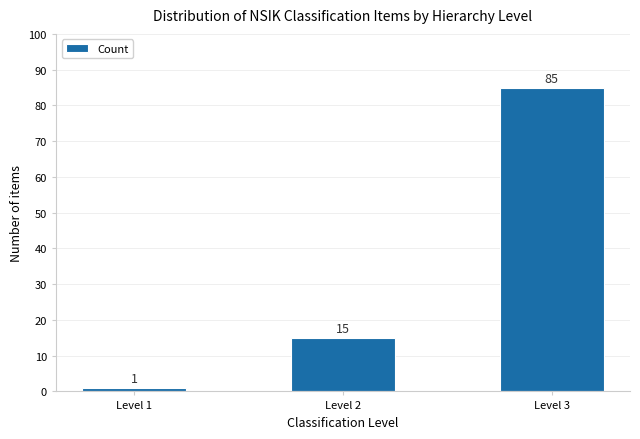

Reading right to left, what are all the values shown in this chart?

Level 3=85	Level 2=15	Level 1=1